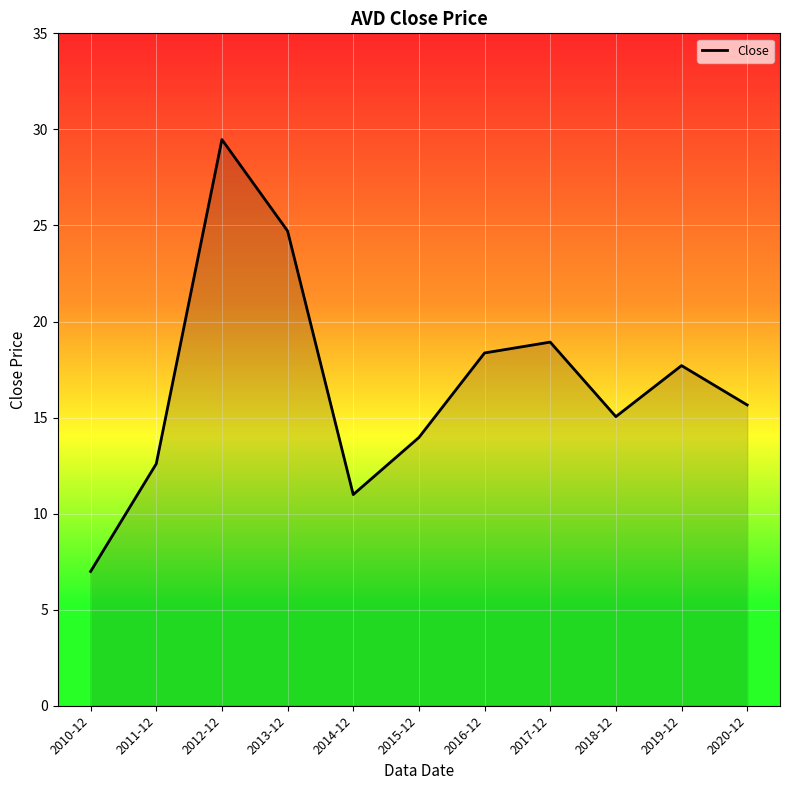

Reading left to right, list all the values displayed in this chart.

2010-12=7.0	2011-12=12.6	2012-12=29.5	2013-12=24.7	2014-12=11.0	2015-12=14.0	2016-12=18.4	2017-12=18.9	2018-12=15.0	2019-12=17.7	2020-12=15.7